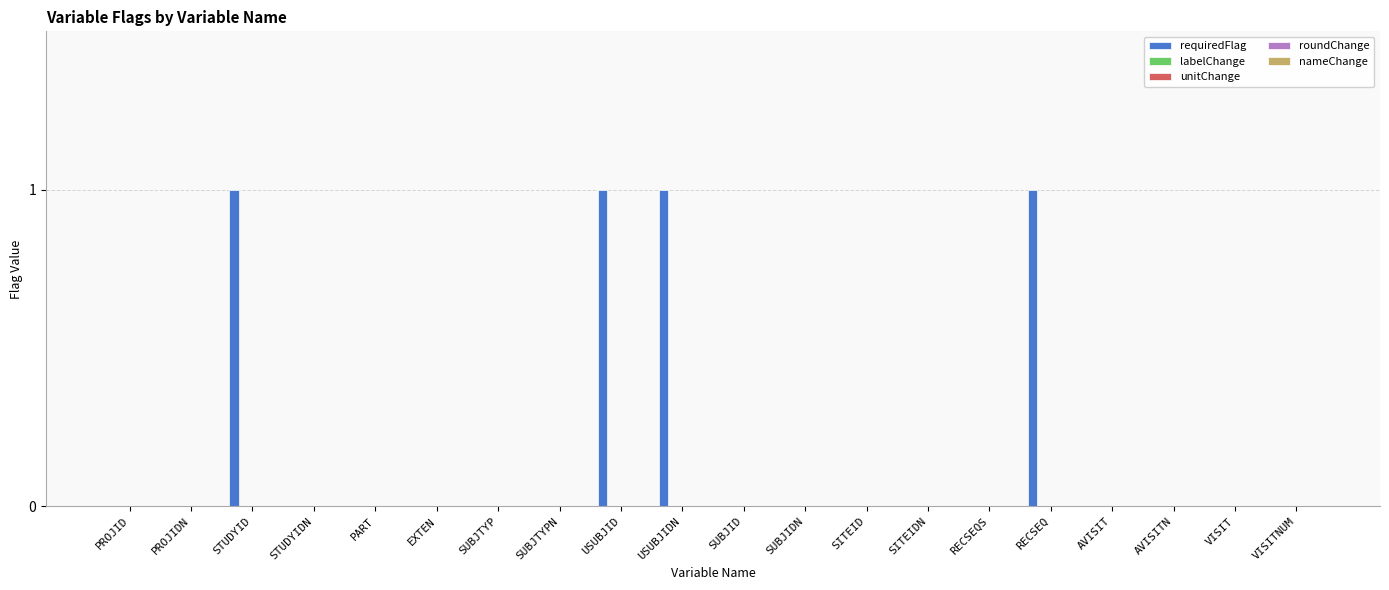

What is the sum of all values?

4